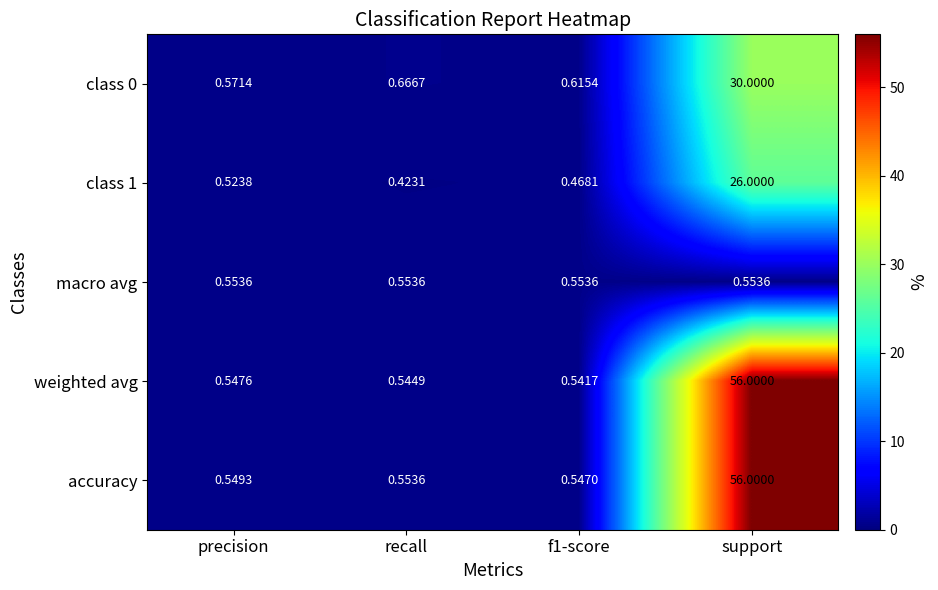

Which category has the lowest value across all series?

recall